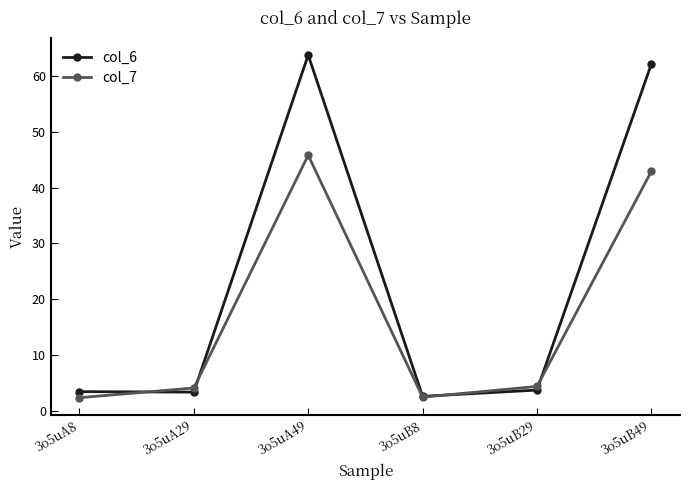

Is it true that col_7 equals 18.5 at 3o5uB49?

False